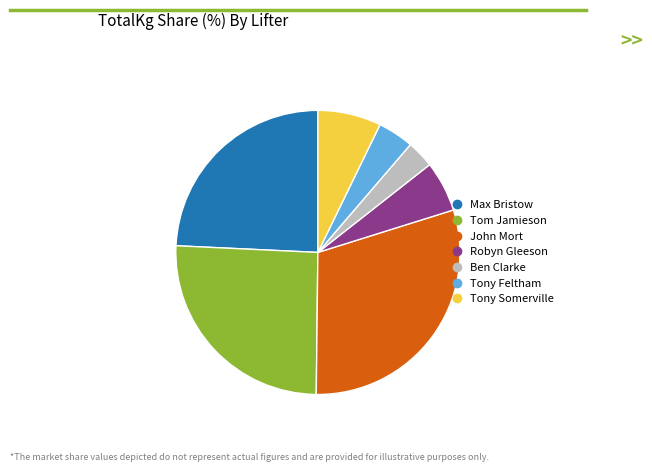

The John Mort slice represents 30% of the pie. True or false?

True